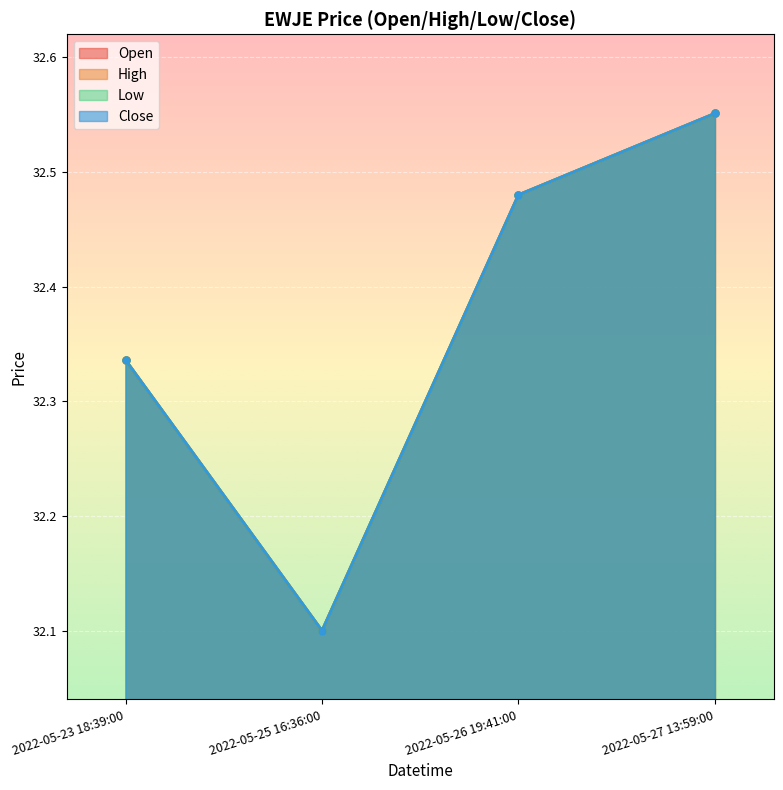

Between 2022-05-25 16:36:00 and 2022-05-26 19:41:00, which series saw the biggest shift?

open